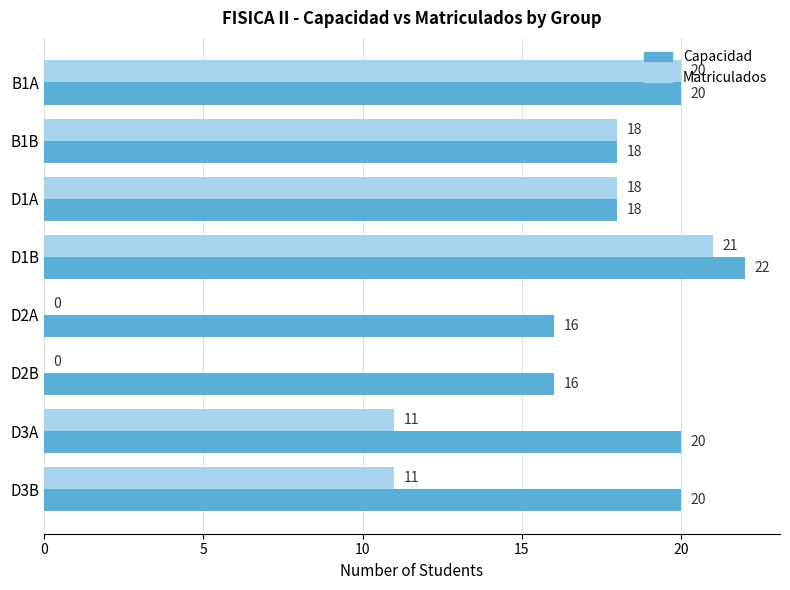

The Matriculados series shows 17 at D3B. True or false?

False